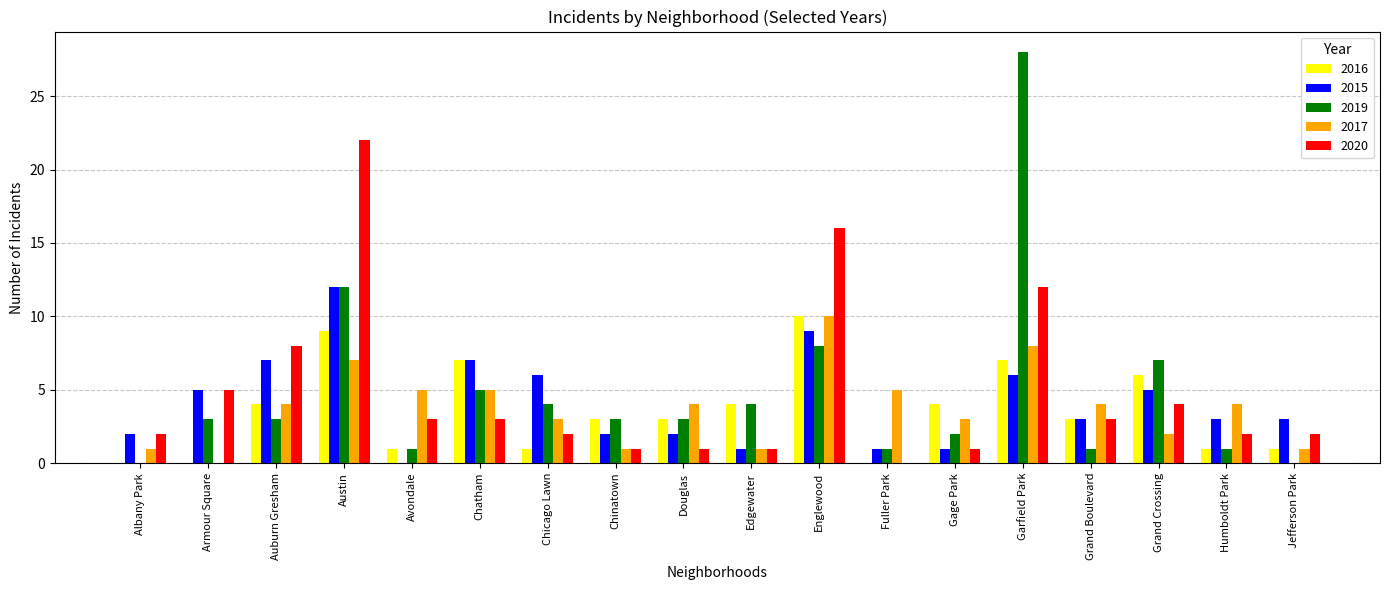

True or false: 2015 has a value of 5 at Humboldt Park.

False